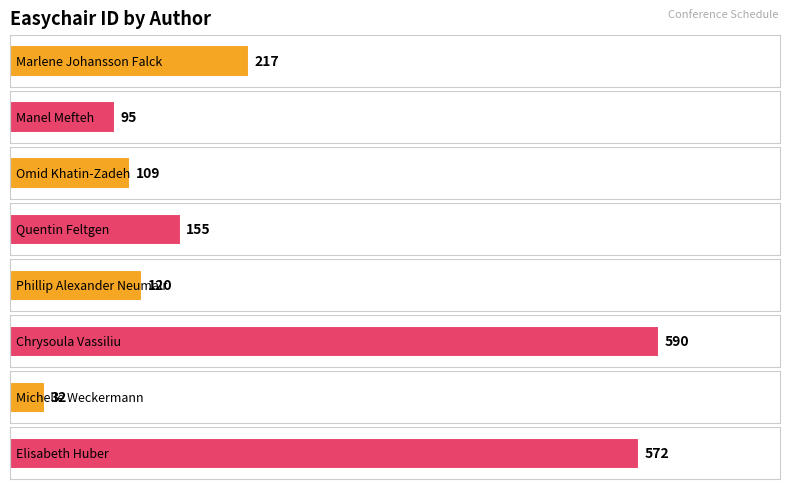

What is the label of the 4th bar from the right?

Phillip Alexander Neumair